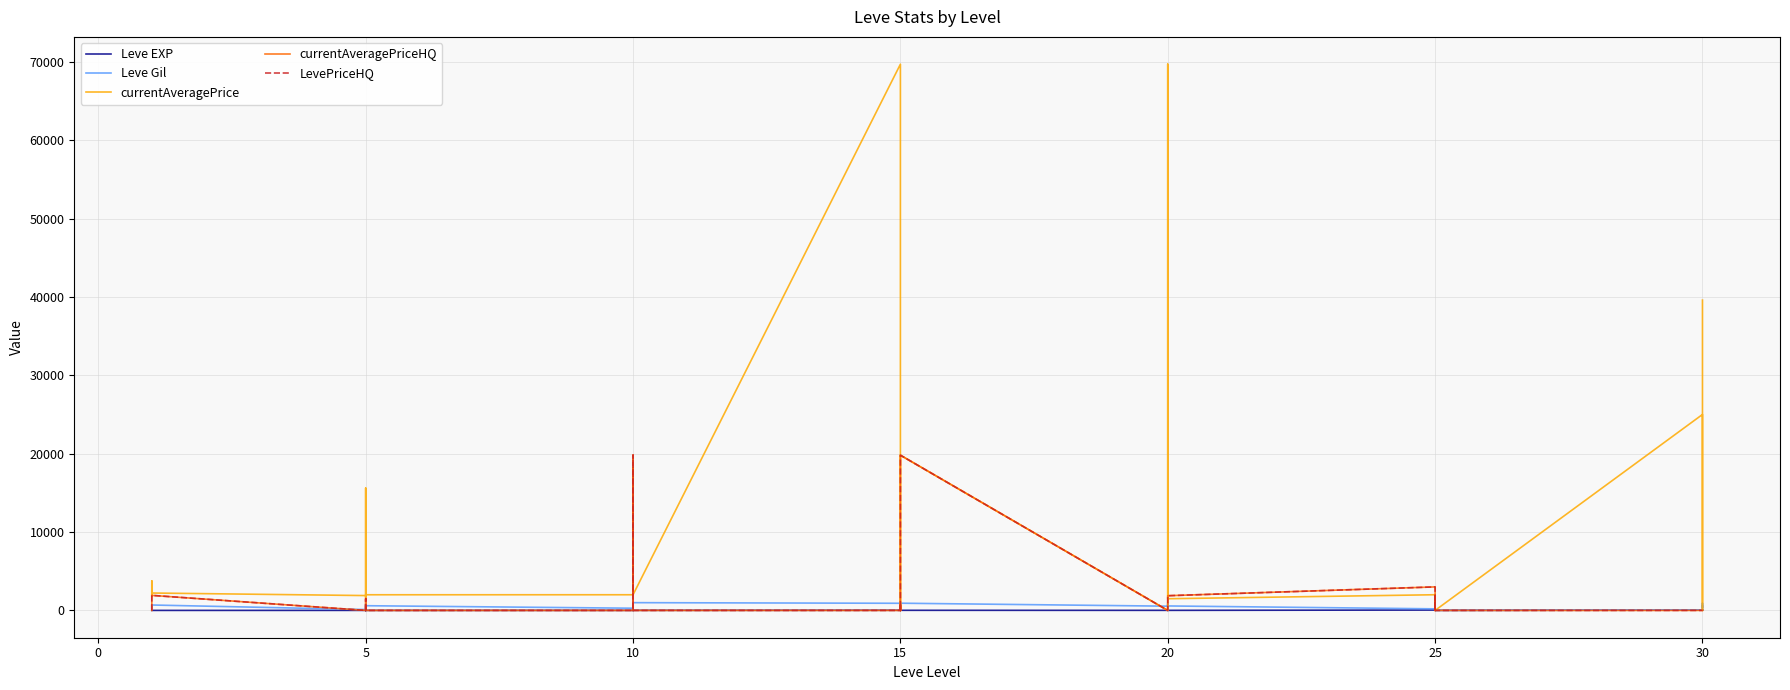

Reading left to right, extract all data points from this chart.

Leve EXP: 1	1	1	1	1	4	6	2	5	2	3	4	7	3	9	13	9	18	13	7	24	18	14	9	16	28	17	12	8	47	36	8	39	36	12	31	64	31	62
Leve Gil: 330	690	630	160	690	110	840	790	220	490	600	280	880	780	430	90	990	910	40	170	790	910	920	540	800	10	120	960	570	200	390	660	990	390	0	70	910	330	560
currentAveragePrice: 1820	3763	3742	1893	2219	1894	15611	1997	1821	1604	1996	1998	10000	2990	18202	9999	2000	69696	0	546	0	2000	19806	0	0	0	0	69696	1490	2000	31	1490	525	0	0	25000	4800	0	39595
currentAveragePriceHQ: 0	0	0	997	1918	0	0	1500	0	0	0	0	0	0	19804	0	0	0	0	739	0	0	19806	0	0	0	0	0	1875	3000	0	1875	0	0	0	0	0	0	0
LevePriceHQ: 0	0	0	997	1918	0	0	1500	0	0	0	0	0	0	19804	0	0	0	0	739	0	0	19806	0	0	0	0	0	1875	3000	0	1875	0	0	0	0	0	0	0